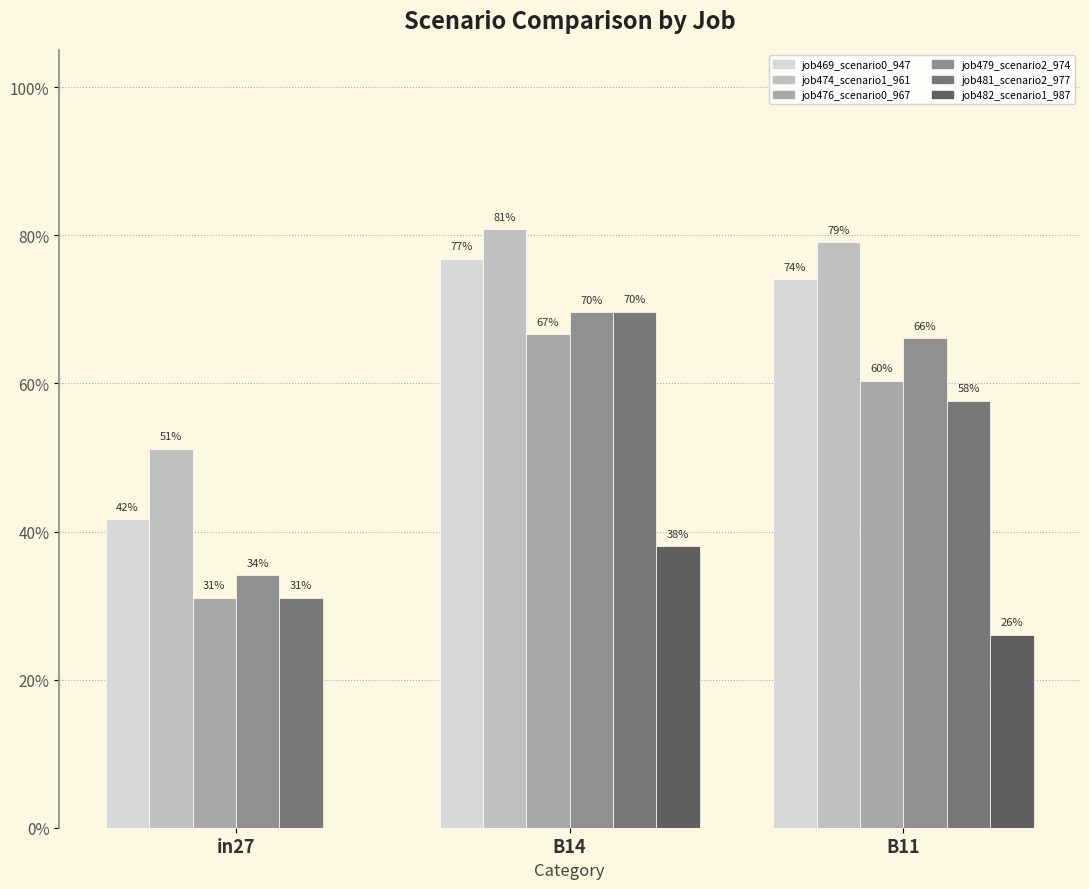

Is the value of job476_scenario0_967 at in27 greater than the value of job479_scenario2_974 at B14?

No